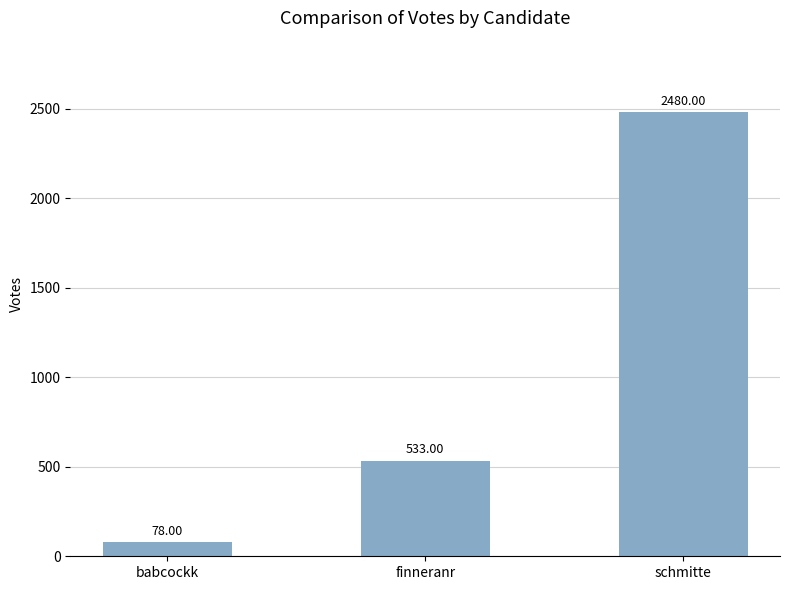

How many series are shown in this chart?

1